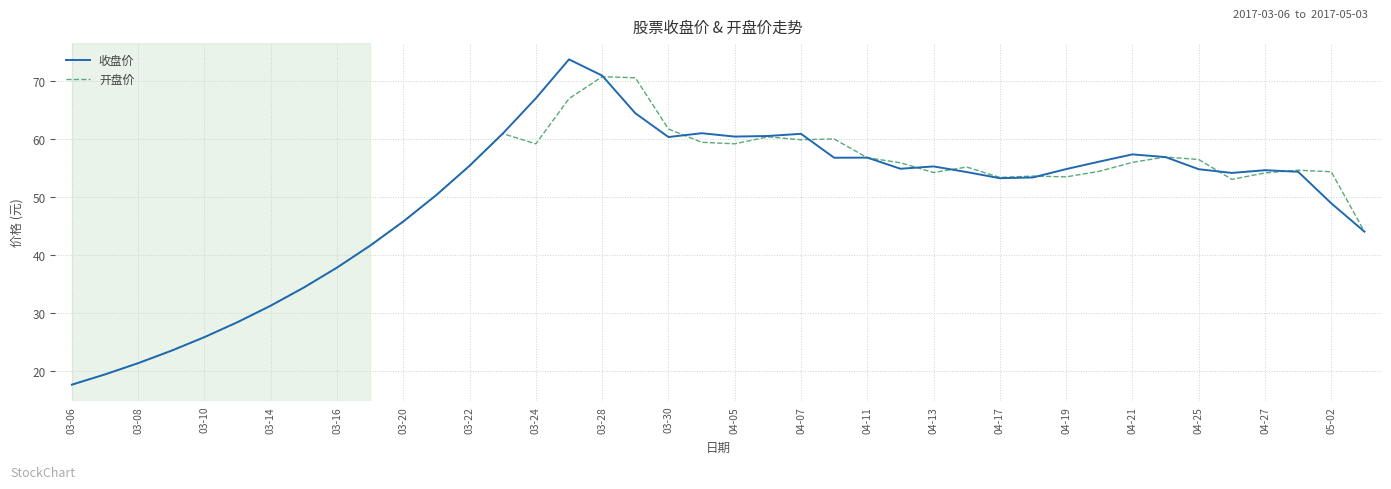

List the series in order of their peak value, lowest first.

开盘价, 收盘价